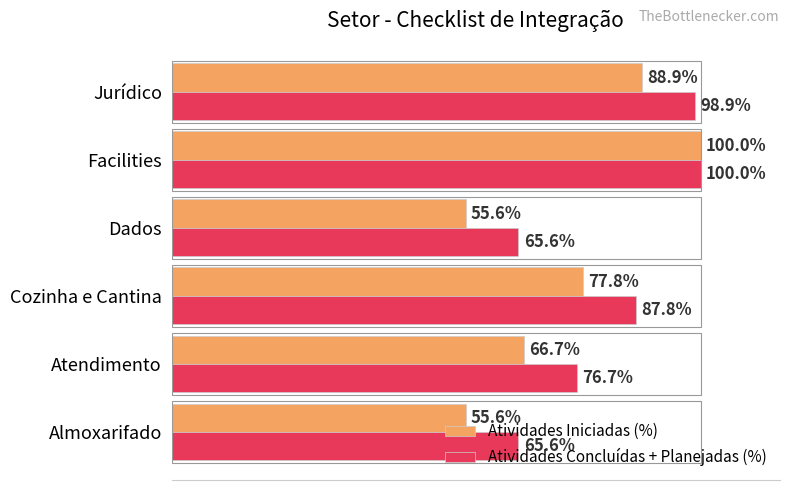

What is the maximum value shown in the chart?

100.0